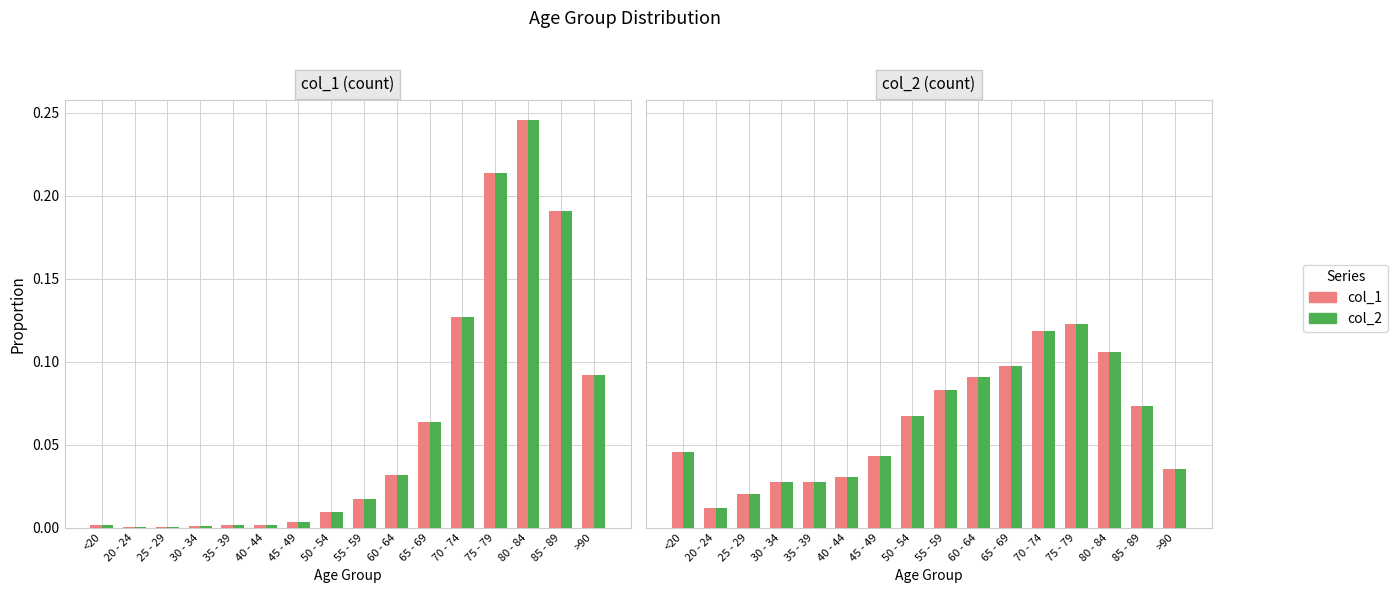

List the series in order of their peak value, highest first.

col_1, col_2